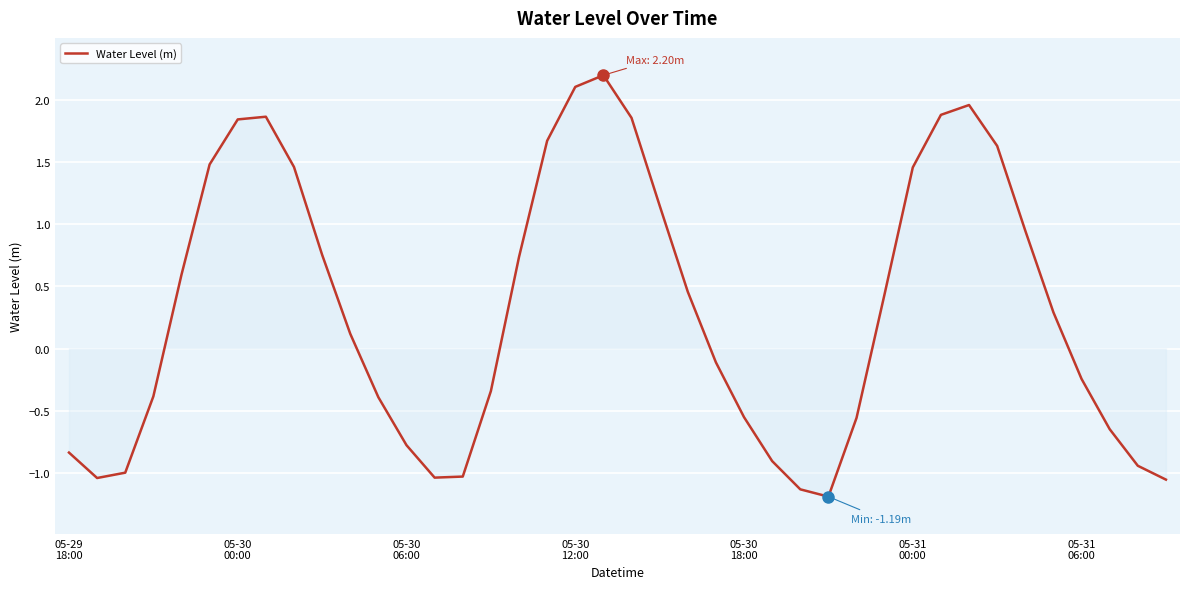

What is the smallest value displayed?

-1.2